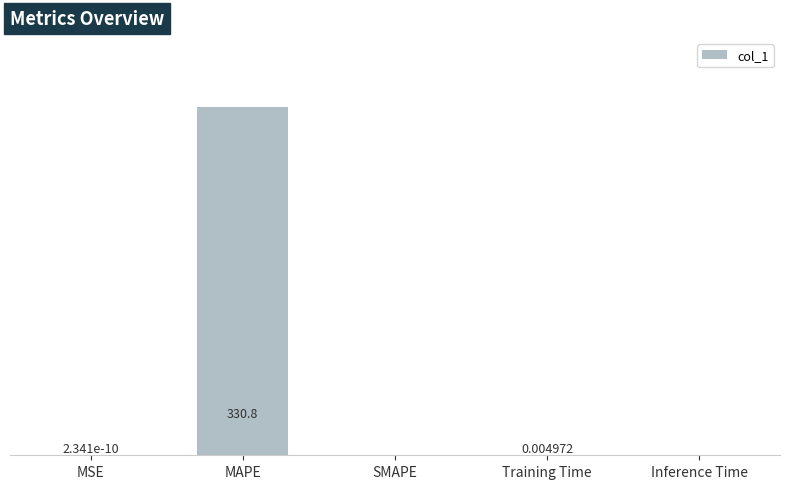

Which label corresponds to the largest value in the chart?

MAPE